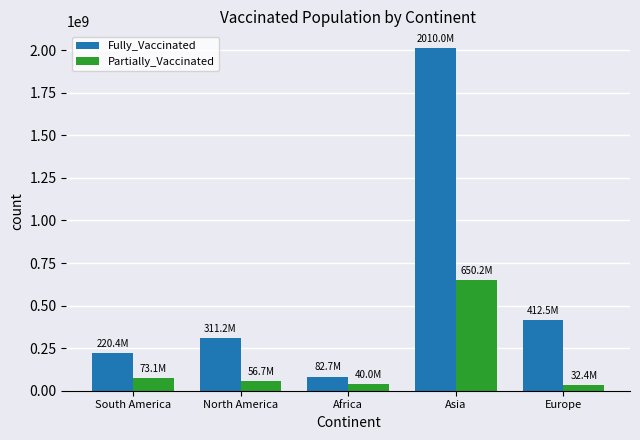

True or false: Fully_Vaccinated has a value of 220360000 at South America.

True